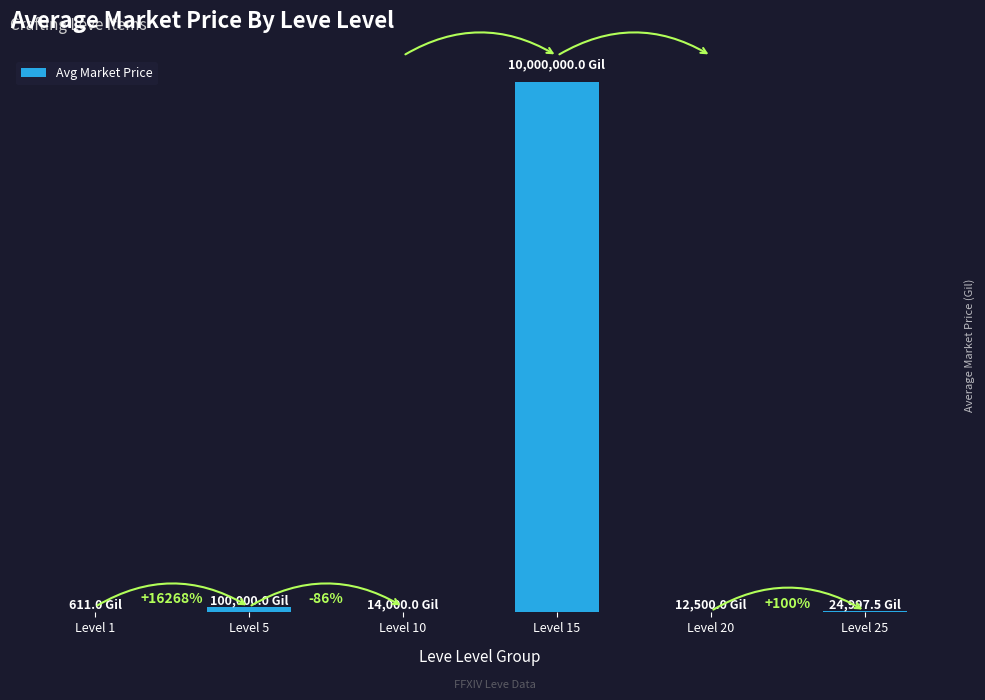

What is the sum of all values?

10152108.5